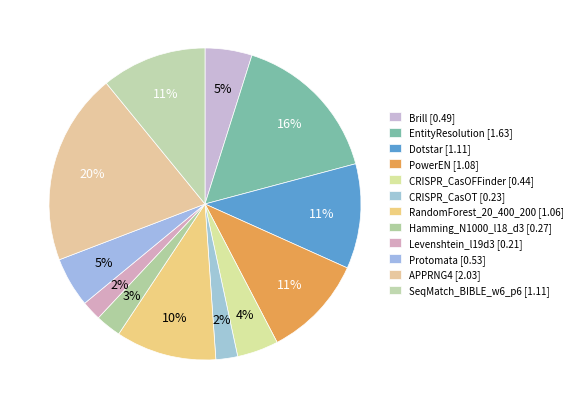

Does any single category account for the majority?

No